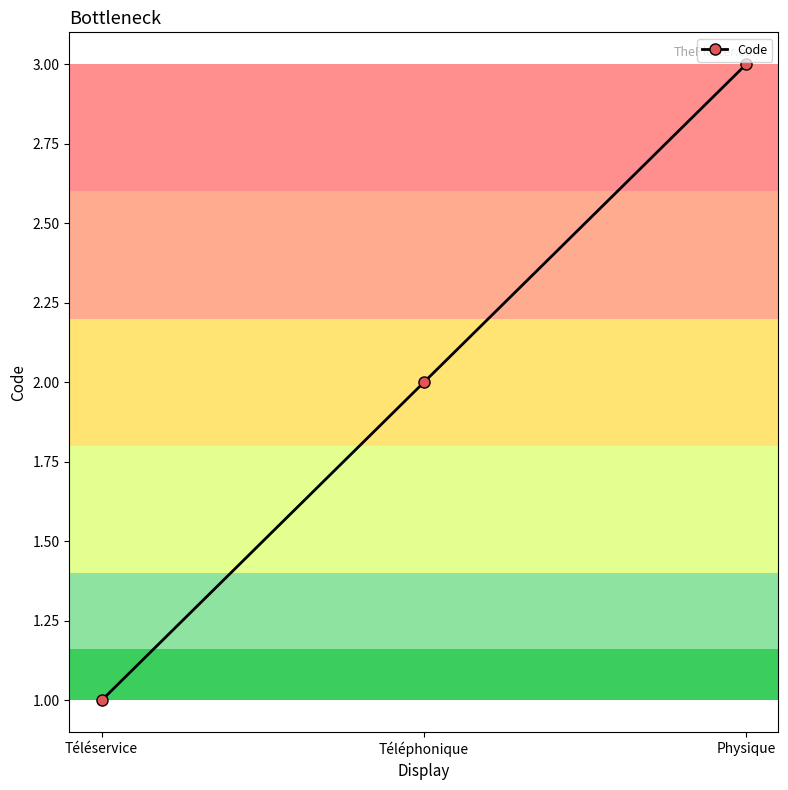

List the labels in order of value, smallest first.

Téléservice, Téléphonique, Physique